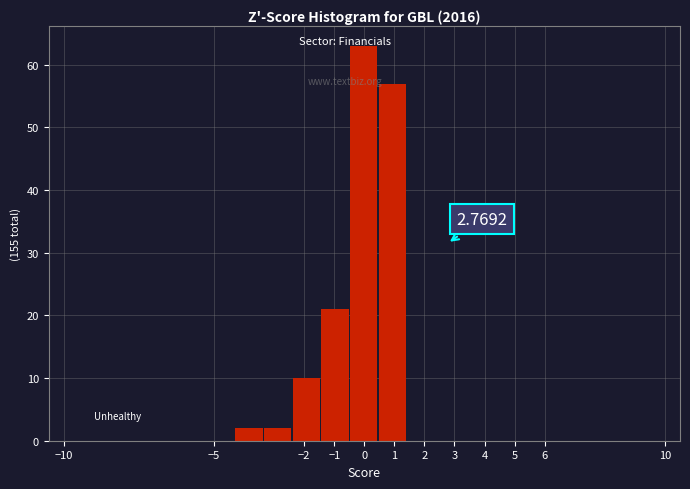

Over which range of the x-axis is the bar tallest?

-0.5 to 0.5